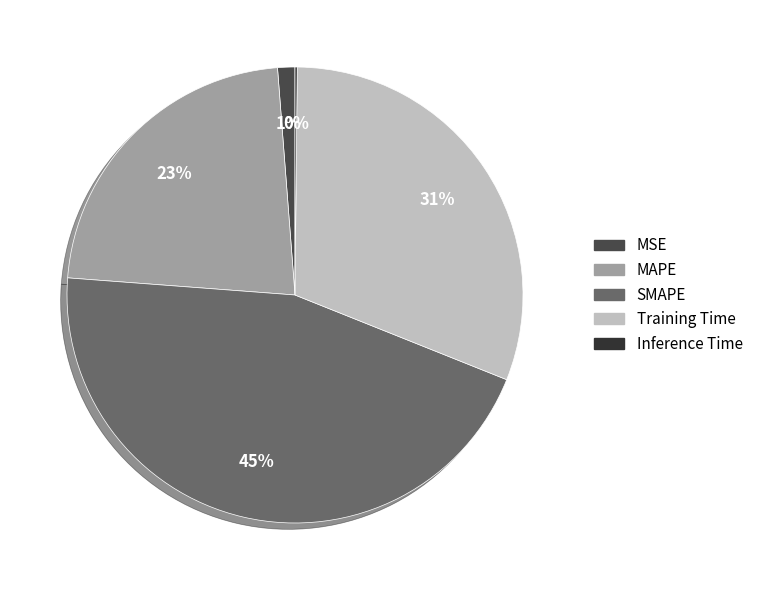

Does MSE account for over 50% of the chart?

No